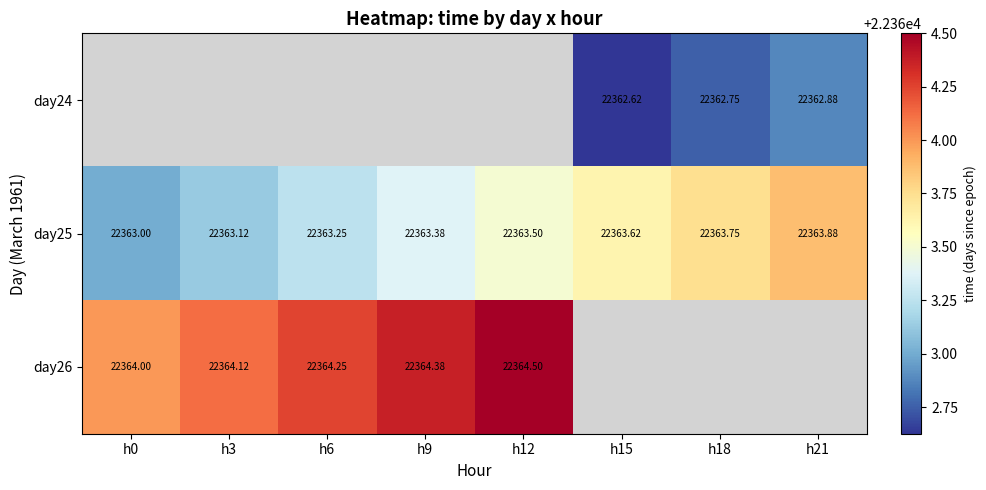

Is it true that day25 equals 22363.0 at h0?

True